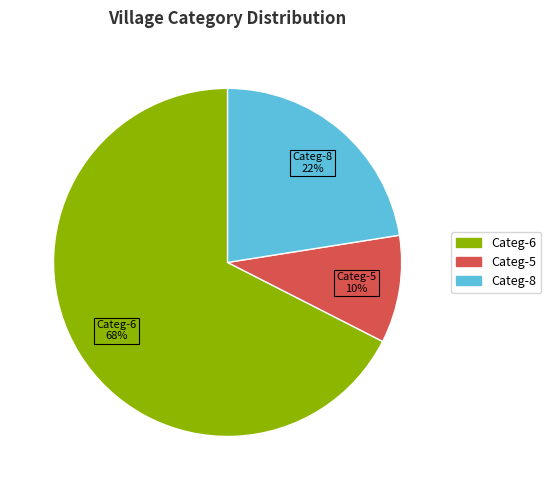

To the nearest percent, what is the average slice percentage?

33%